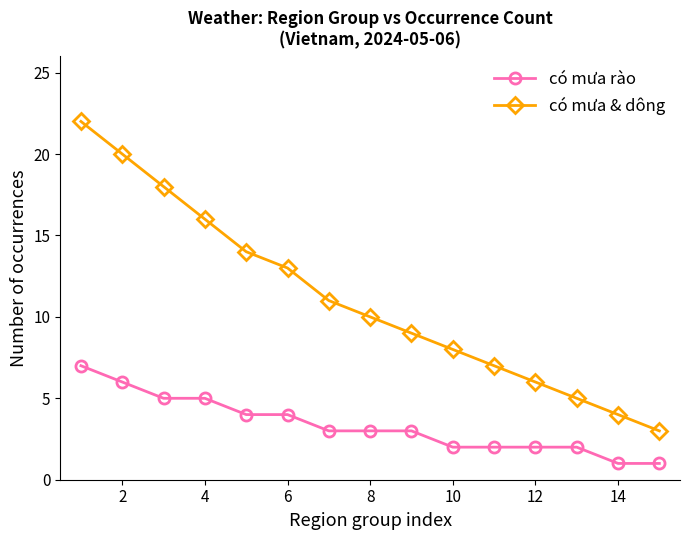

What is the average value of the có mưa rào series?

3